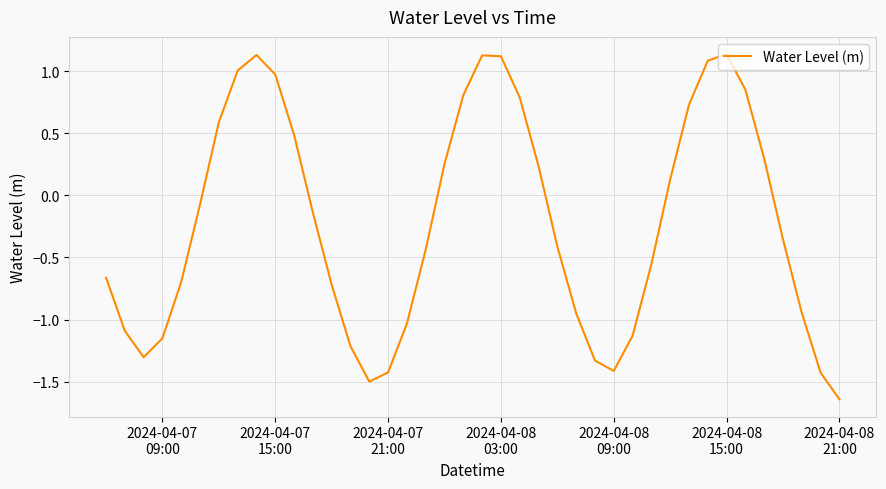

What is the difference between the maximum and minimum values?

2.8